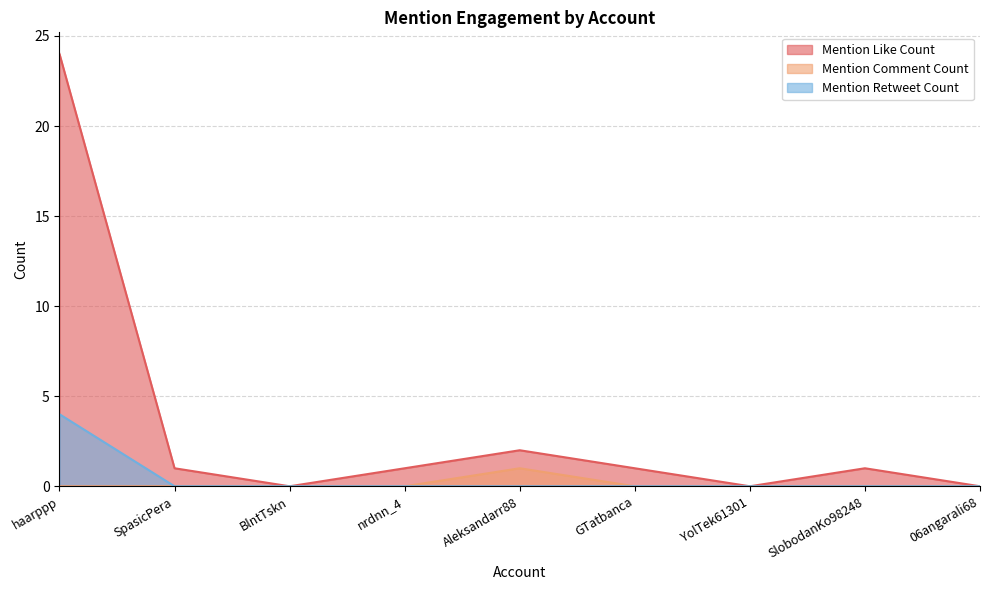

Which category has the highest value across all series?

haarppp